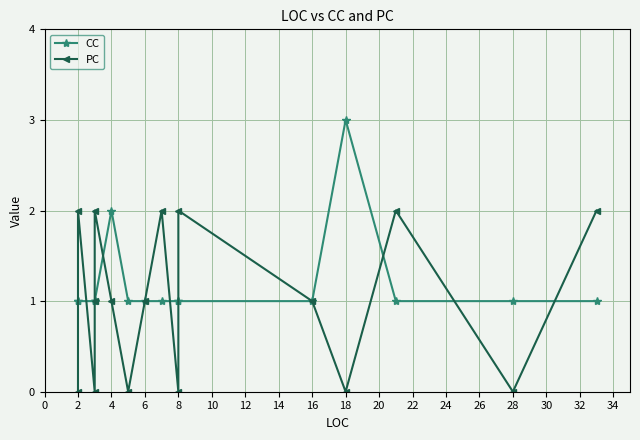

What is the difference between the second highest and minimum values in the CC series?

1